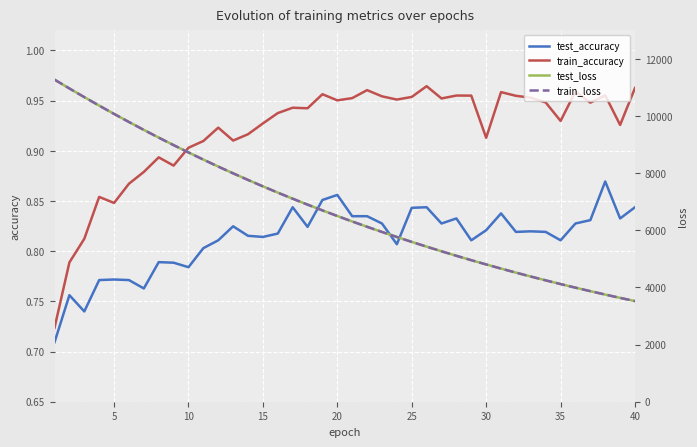

True or false: train_accuracy has more than 1 interior local peaks.

True